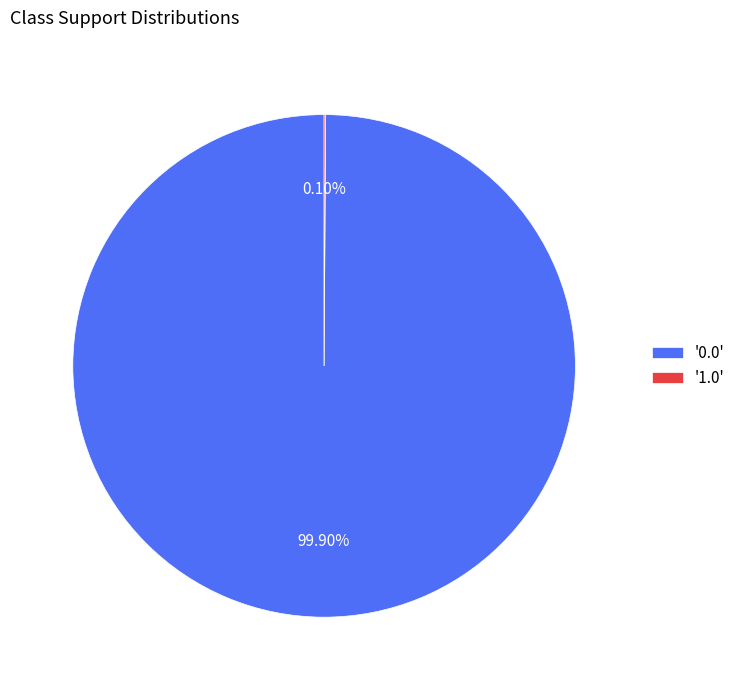

Does any single category account for the majority?

Yes